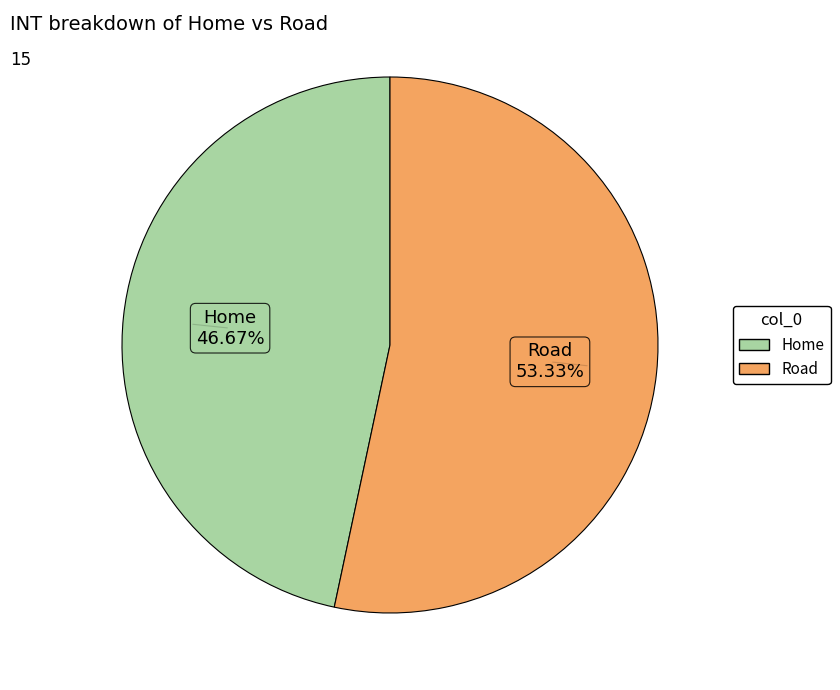

To the nearest percent, what is the average slice percentage?

50%